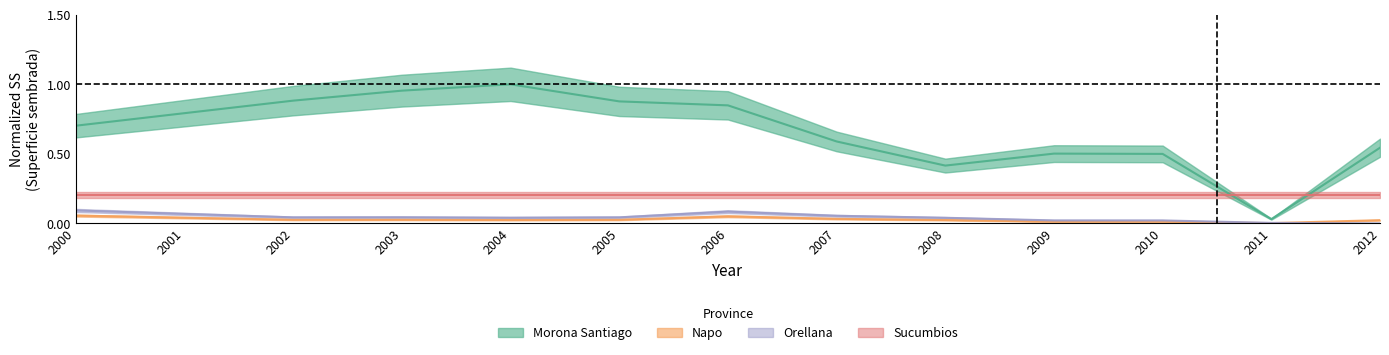

What is the sum of the Napo values at 2001 and 2008?

0.1